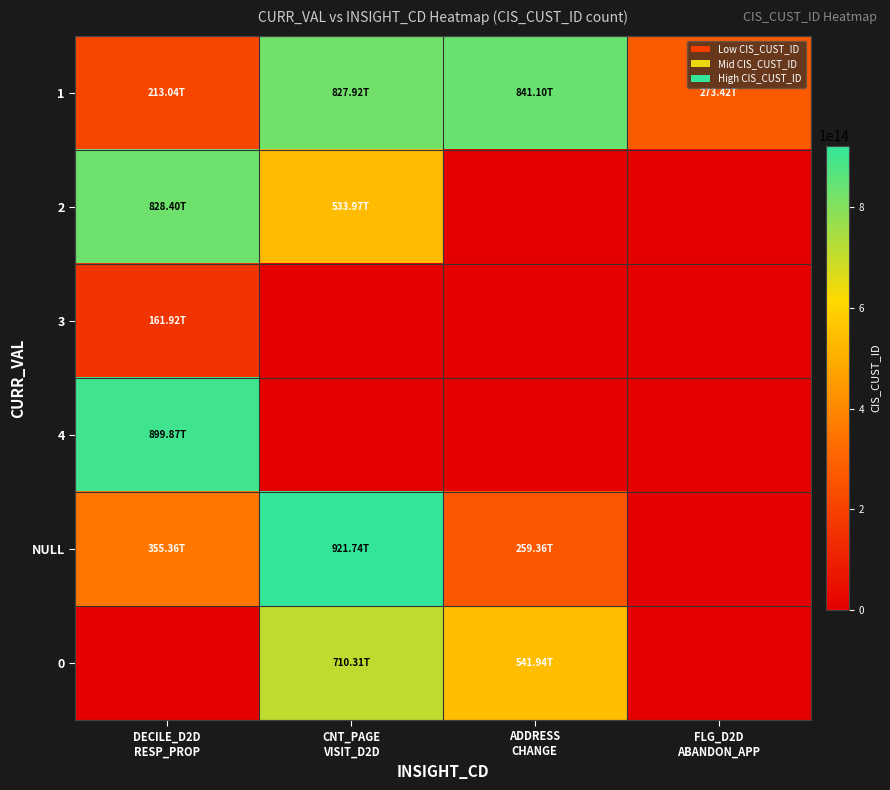

At how many categories does at least one series exceed 705833018241329?

3